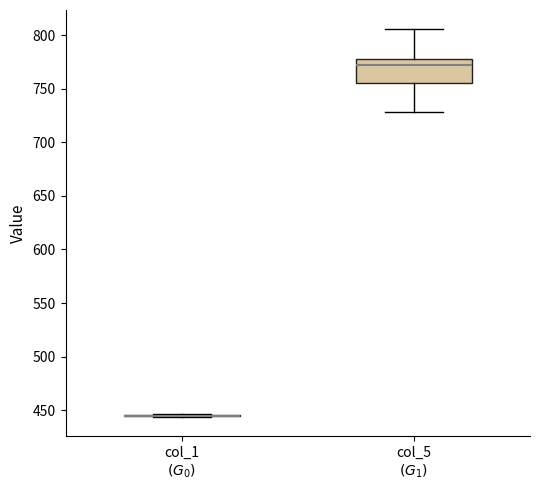

Comparing the boxes themselves (not the whiskers), which one is the tallest?

col_5 $(G_1)$